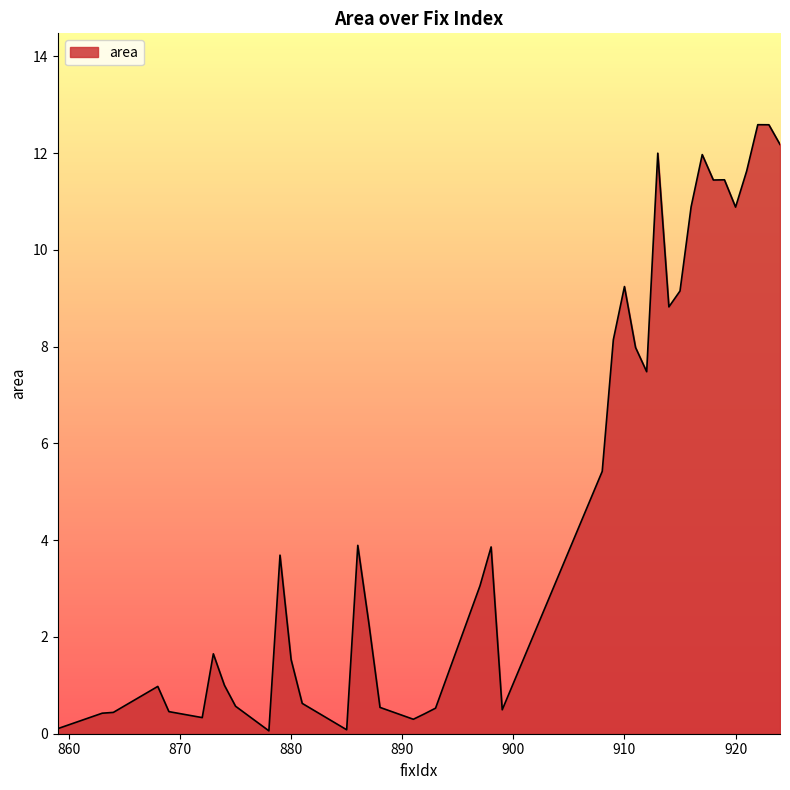

What is the greatest value displayed?

12.6